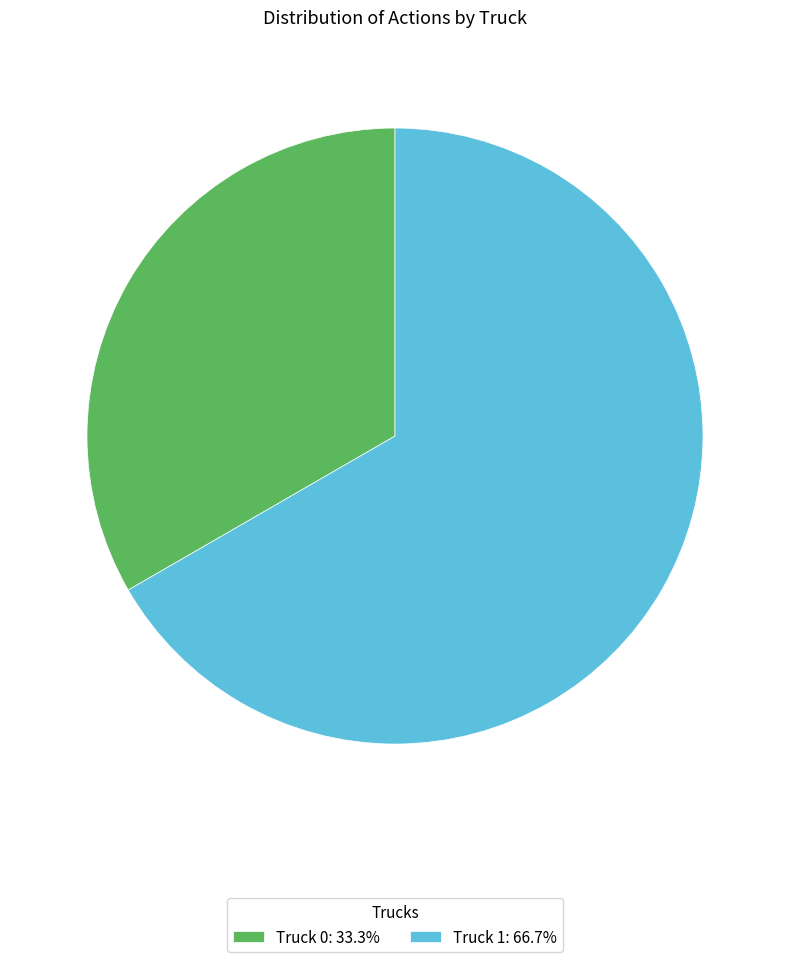

Count the number of slices in the pie.

2